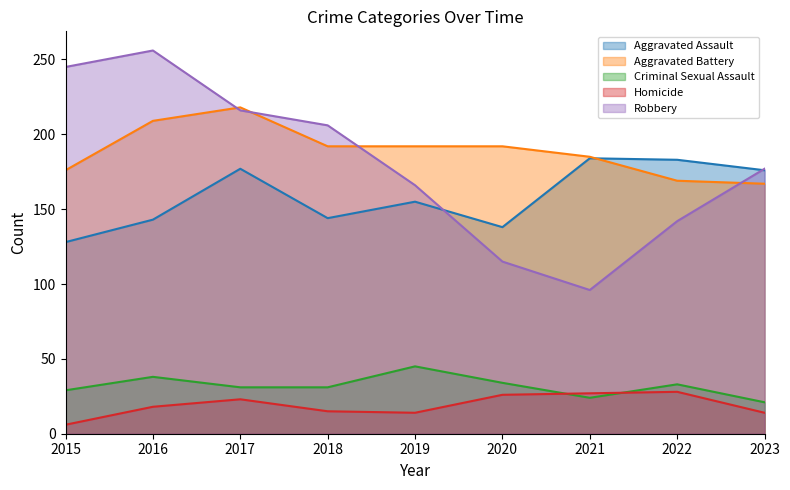

Reading right to left, what are all the values shown in this chart?

Aggravated Assault: 176	183	184	138	155	144	177	143	128
Aggravated Battery: 167	169	185	192	192	192	218	209	176
Criminal Sexual Assault: 21	33	24	34	45	31	31	38	29
Homicide: 14	28	27	26	14	15	23	18	6
Robbery: 177	142	96	115	166	206	216	256	245